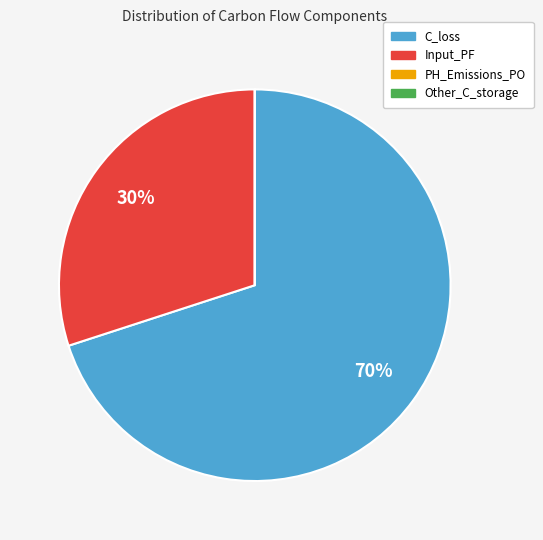

To the nearest percent, what is the difference between the largest and smallest slice percentages?

70%